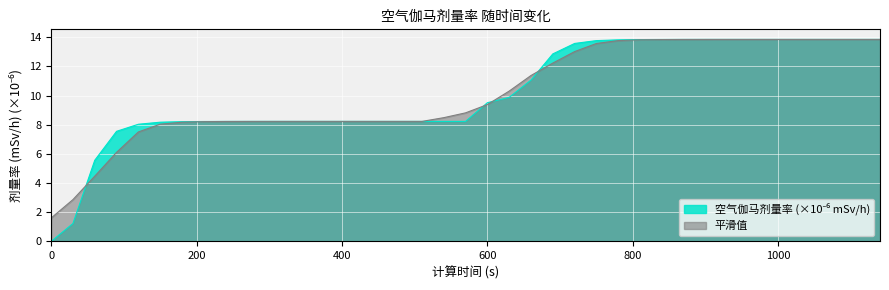

True or false: there are more than 1 points higher than both neighbors.

False